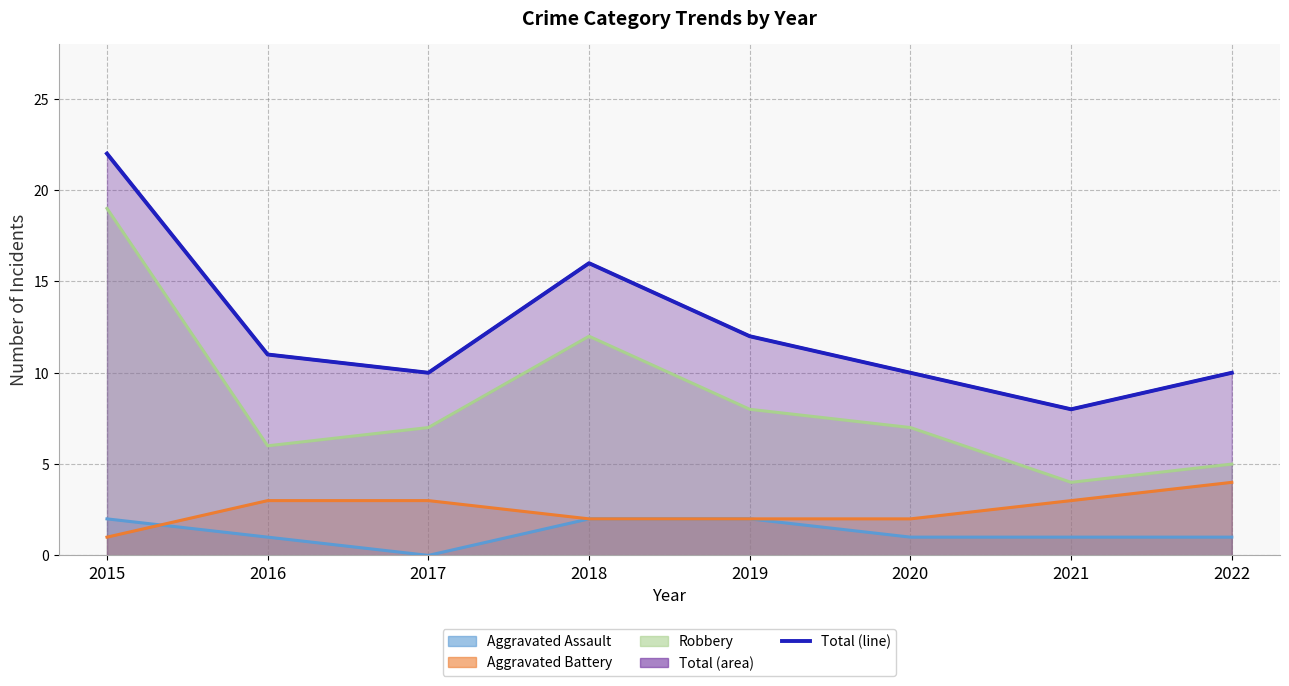

What is the change in value from 2015 to 2016?

-11